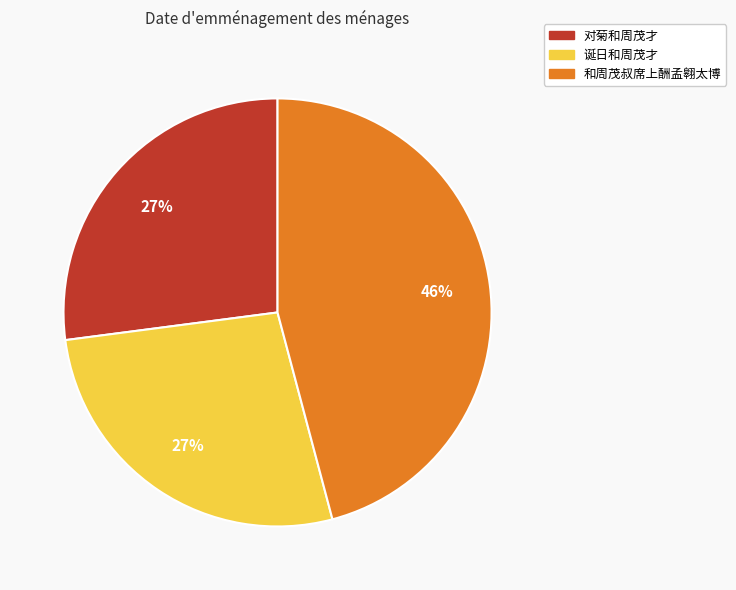

Which slice is the largest?

和周茂叔席上酬孟翱太博